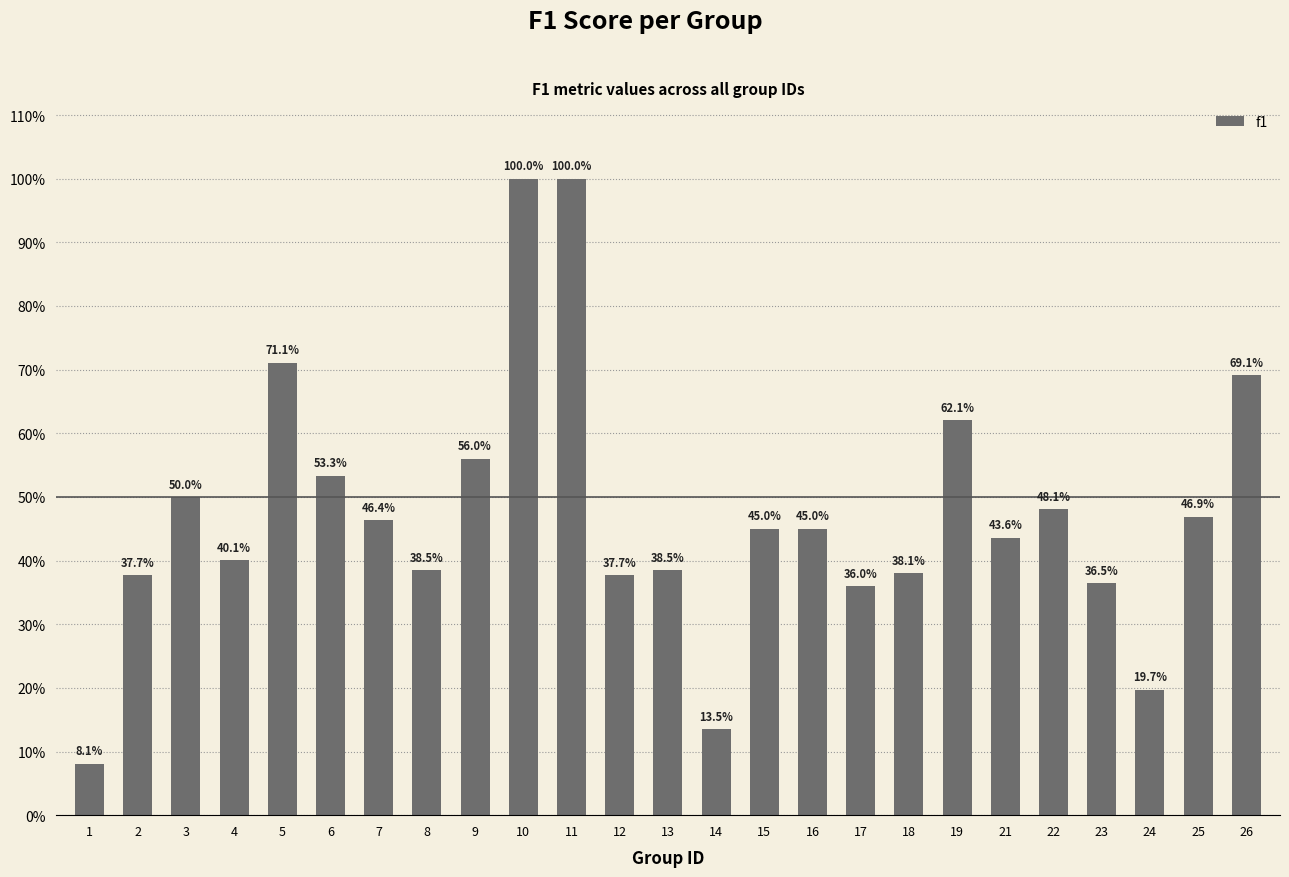

Between 22 and 13, which is larger?

22